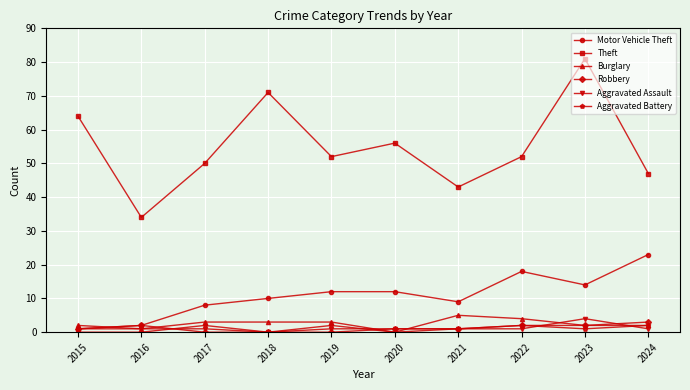

The value of Theft at 2022 is 52. True or false?

True